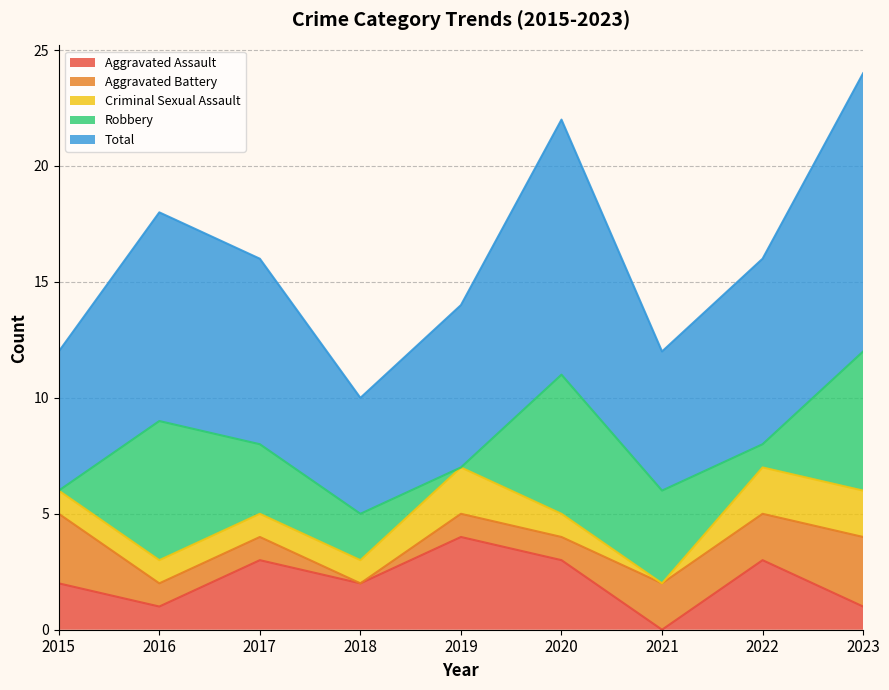

What value does the Robbery series have at 2023?

6